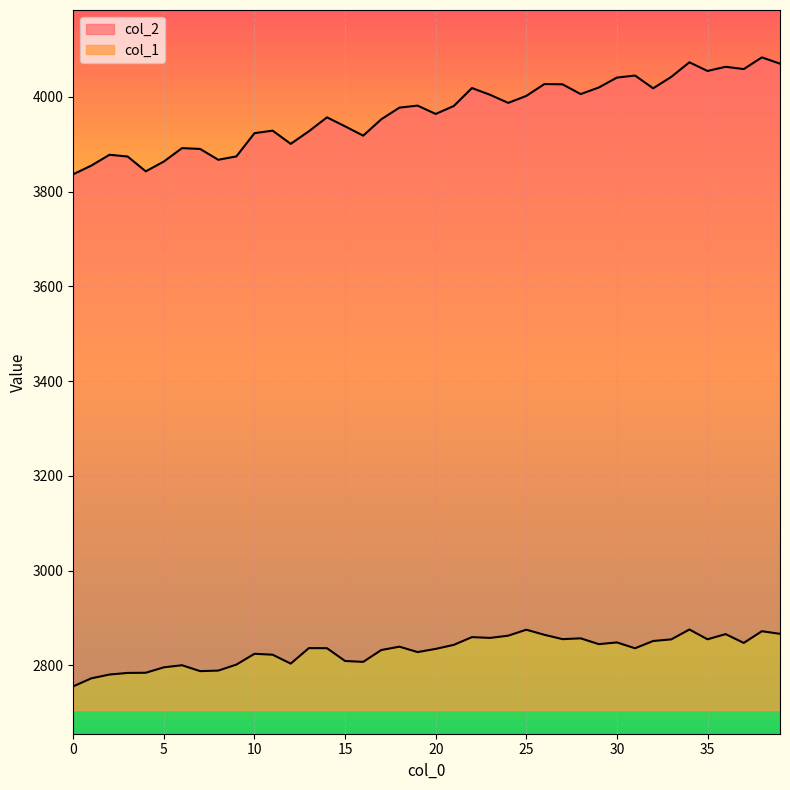

Does the chart display data point markers on the line(s)?

No